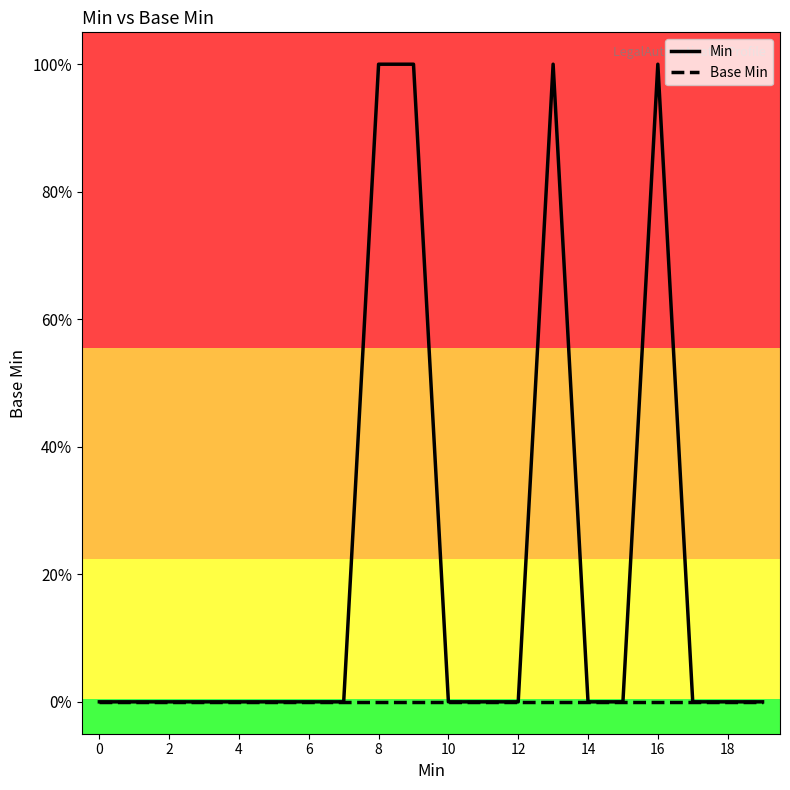

Does the chart have visible grid lines?

No